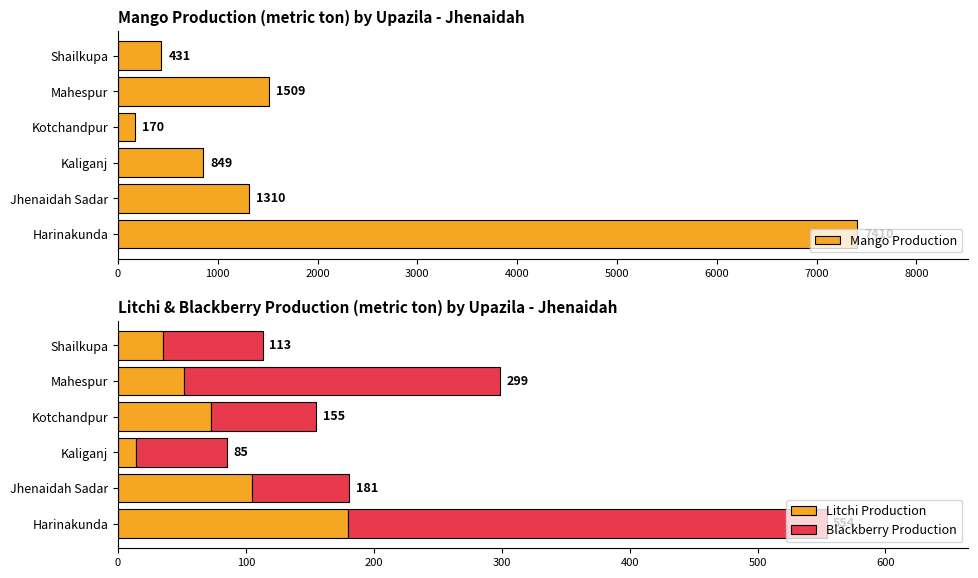

Reading right to left, list all the values displayed in this chart.

Mango Production: 431	1509	170	849	1310	7410
Litchi Production: 35	52	73	14	105	180
Blackberry Production: 78	247	82	71	76	374